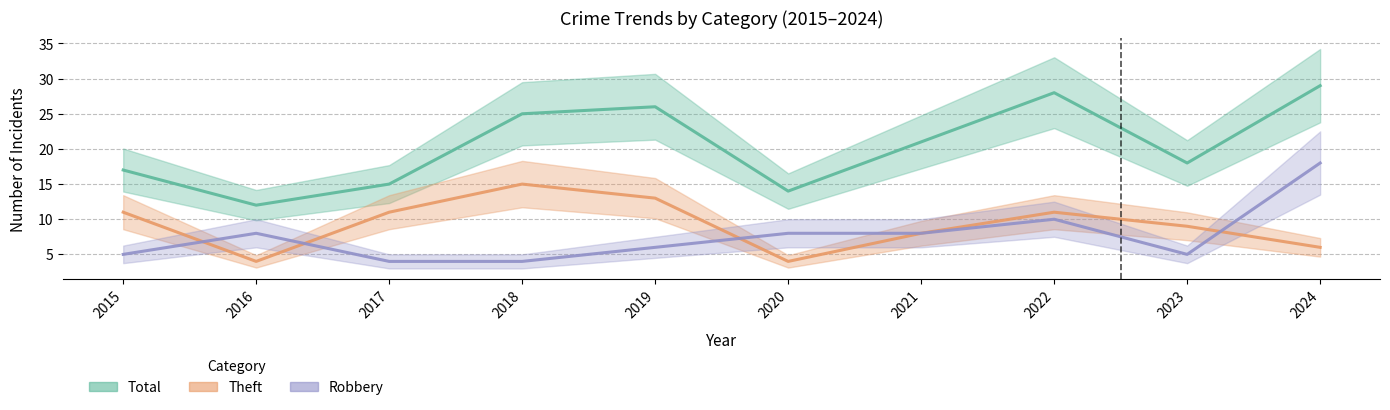

Count the Theft values in the range 6 to 11.

6